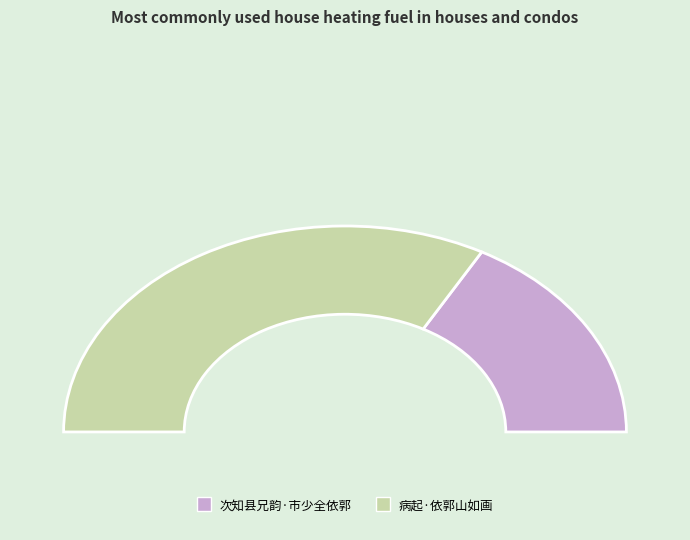

Count the number of slices in the pie.

2